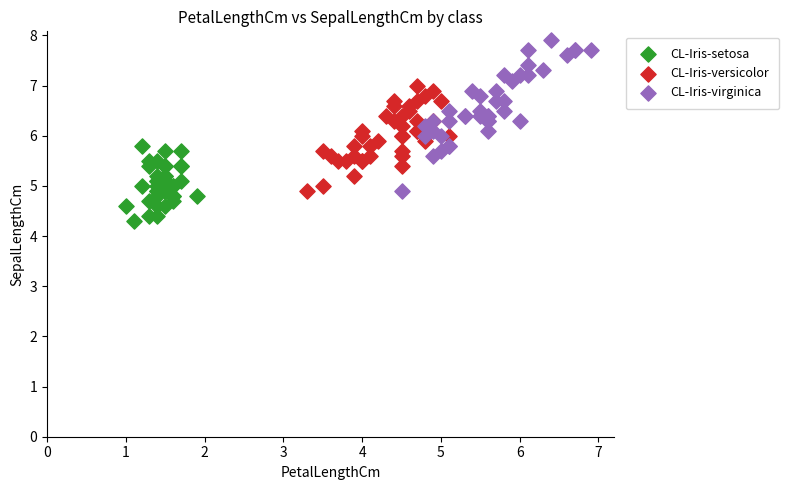

Which series reaches the minimum Y coordinate?

CL-Iris-setosa